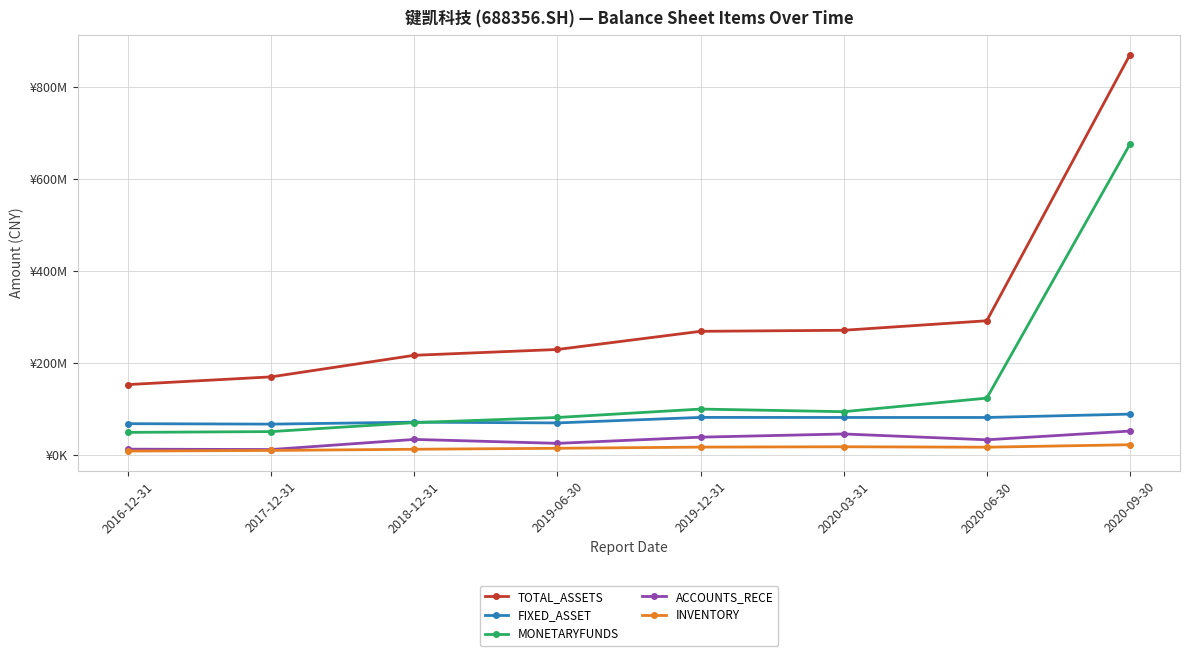

What are all the series names shown in the legend?

TOTAL_ASSETS, FIXED_ASSET, MONETARYFUNDS, ACCOUNTS_RECE, INVENTORY